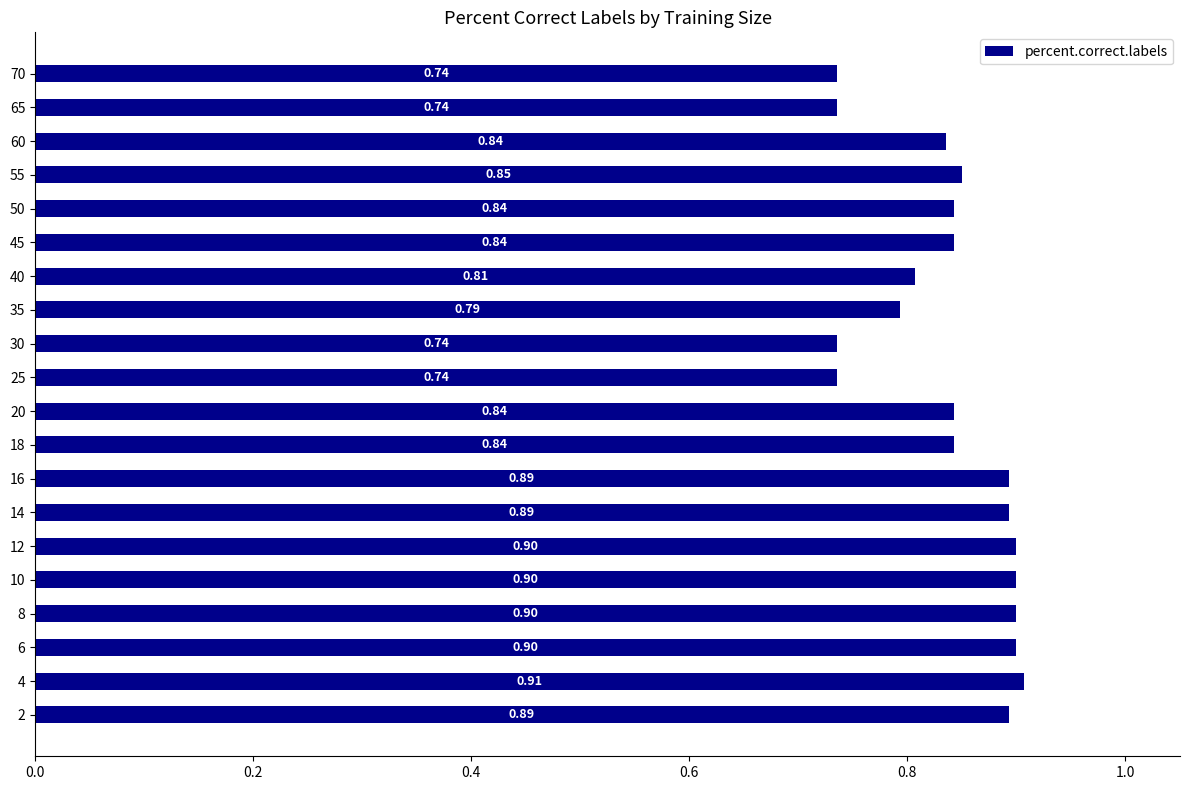

Between 20 and 6, which is larger?

6